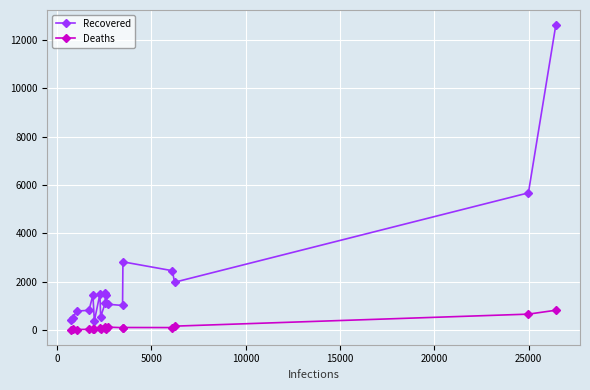

Which series has the largest range (max minus min)?

Recovered